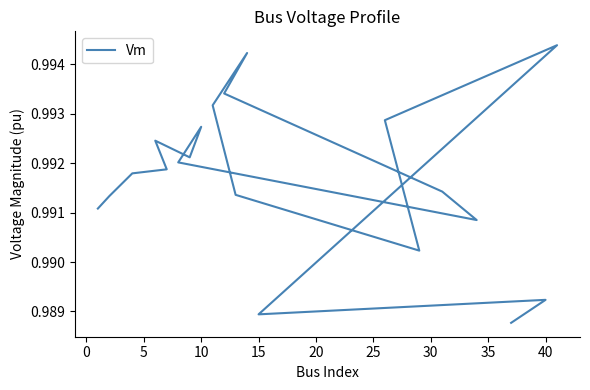

Does the chart display data point markers on the line(s)?

No